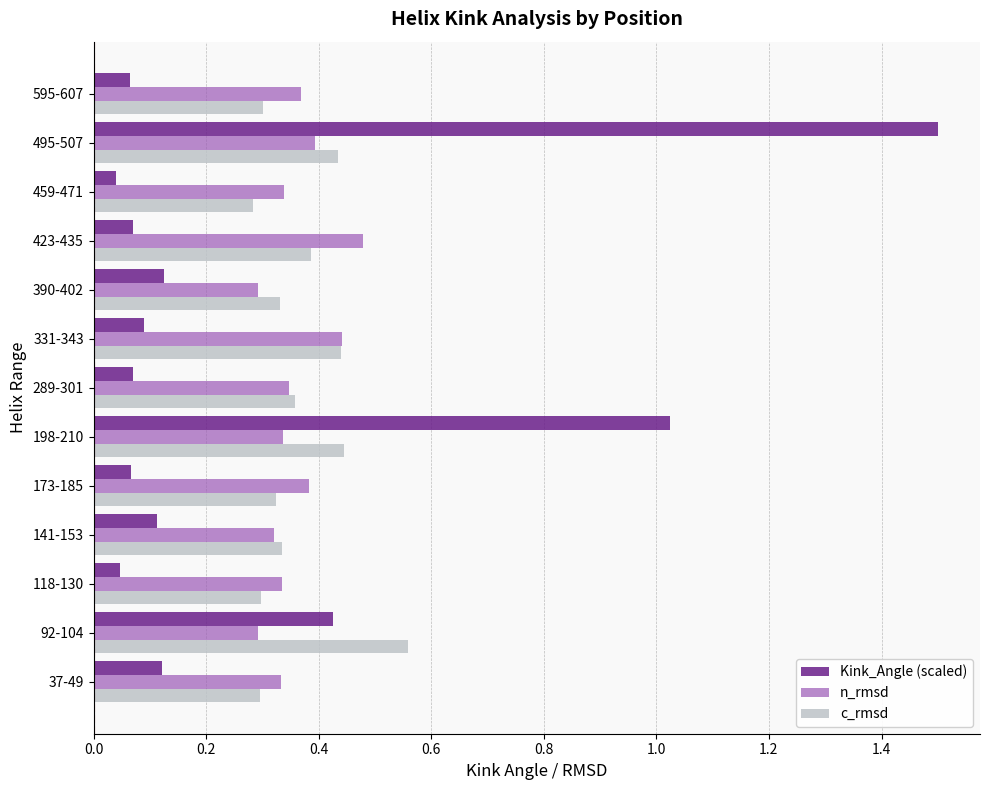

Which series has the widest spread of values?

Kink_Angle (scaled)